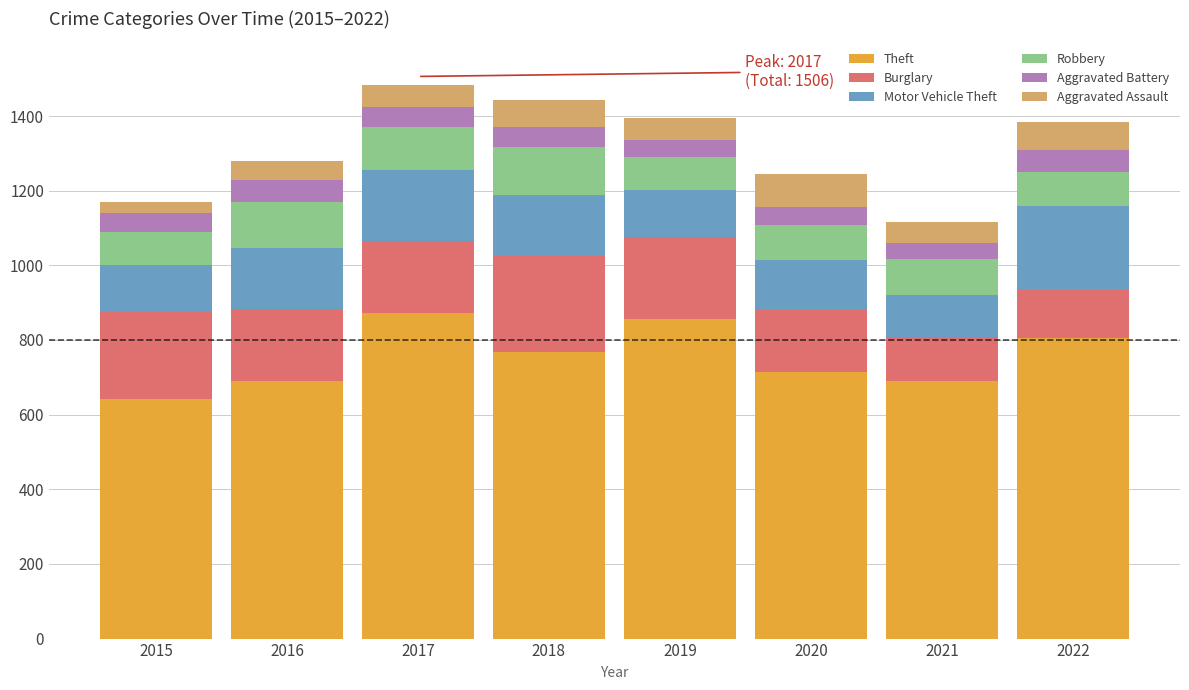

What is the total value across all series at 2017?

1484